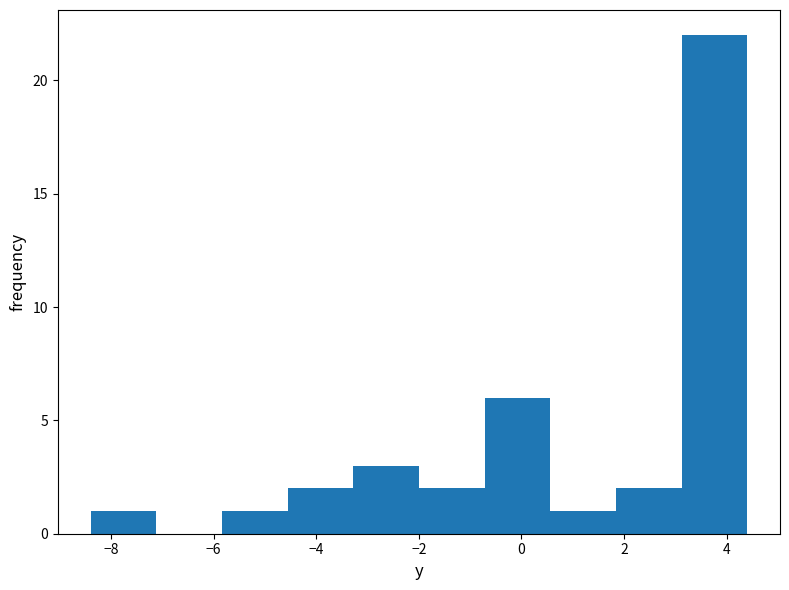

Over which range of the x-axis is the bar tallest?

3.12 to 4.40